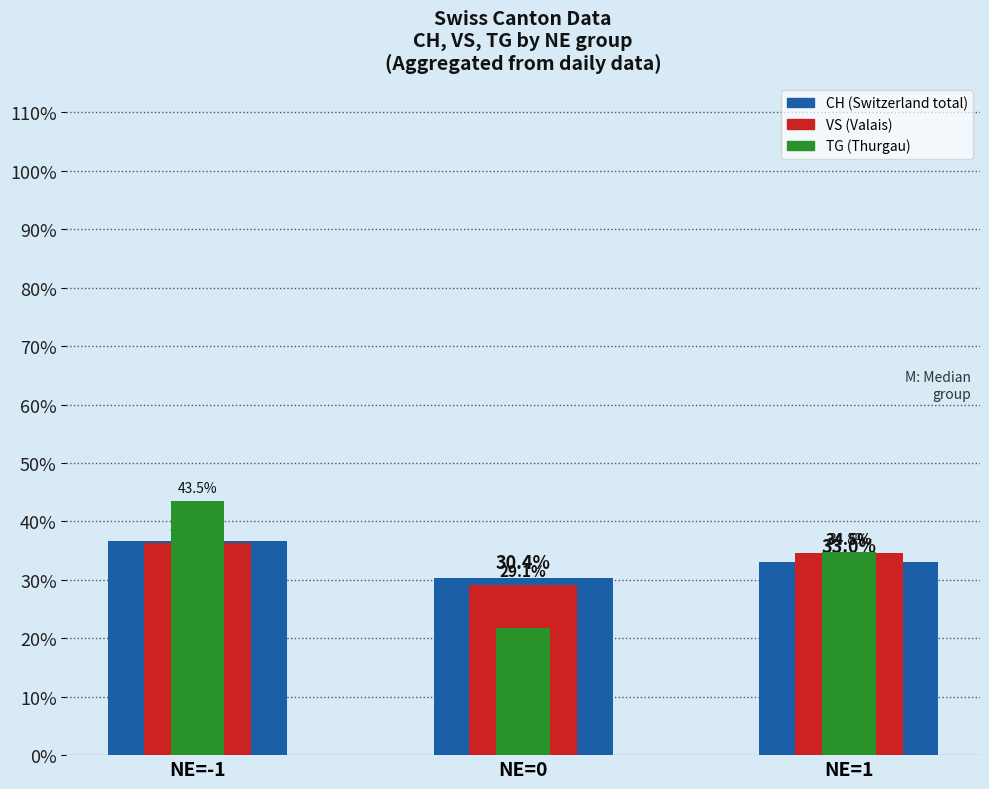

Between NE=1 and NE=0, which is larger?

NE=1